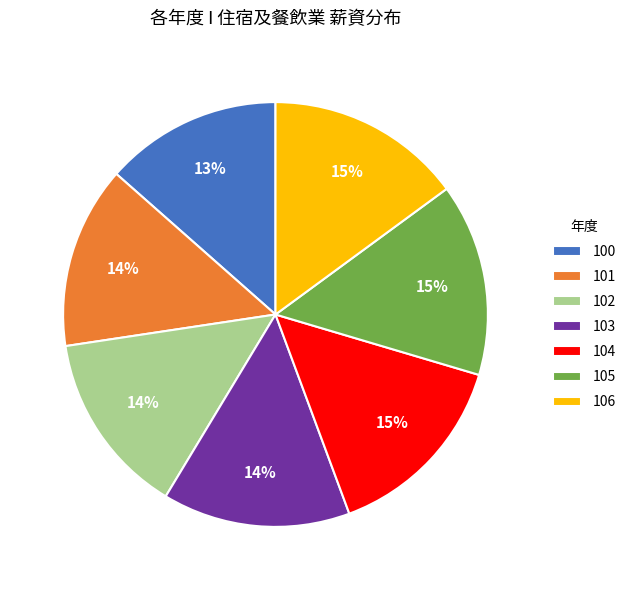

To the nearest percent, what portion does 106 represent?

15%